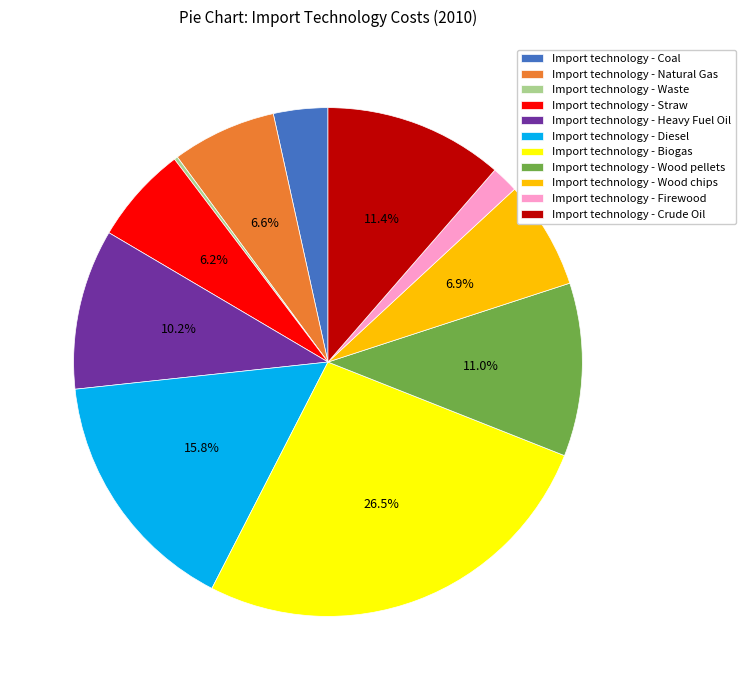

Which has a higher value, Import technology - Natural Gas or Import technology - Coal?

Import technology - Natural Gas